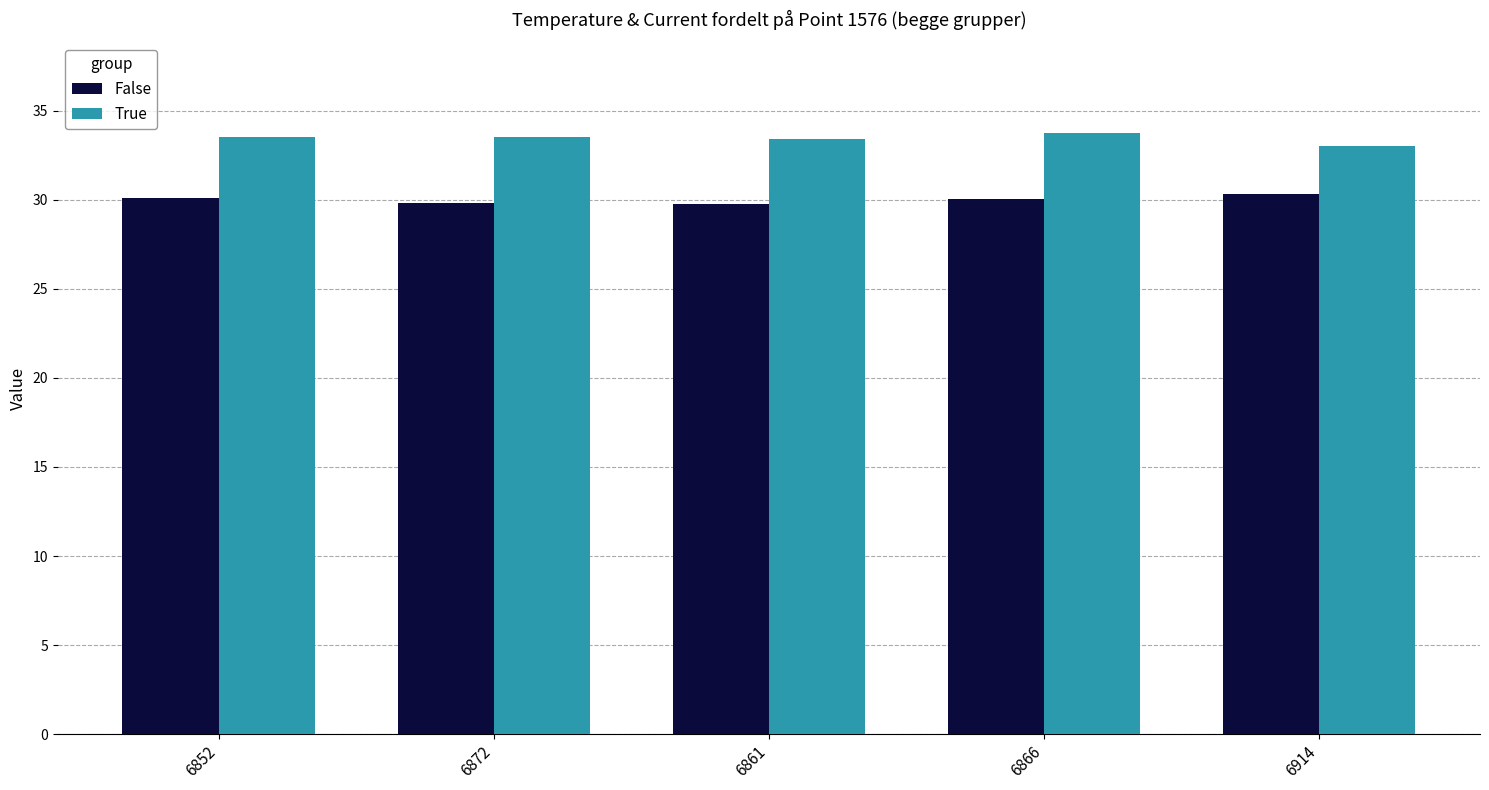

Count the False values in the range 29 to 30.

2